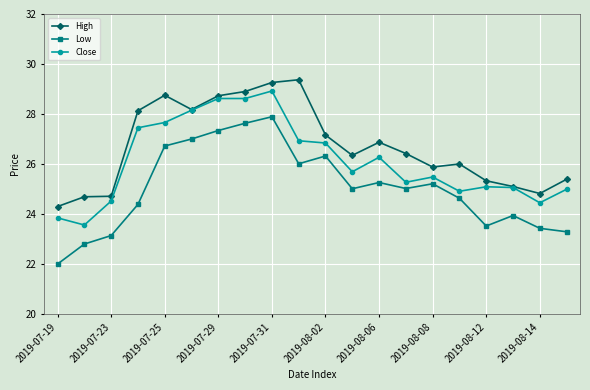

What is the value of the Close point at the 8th from the left?

28.6